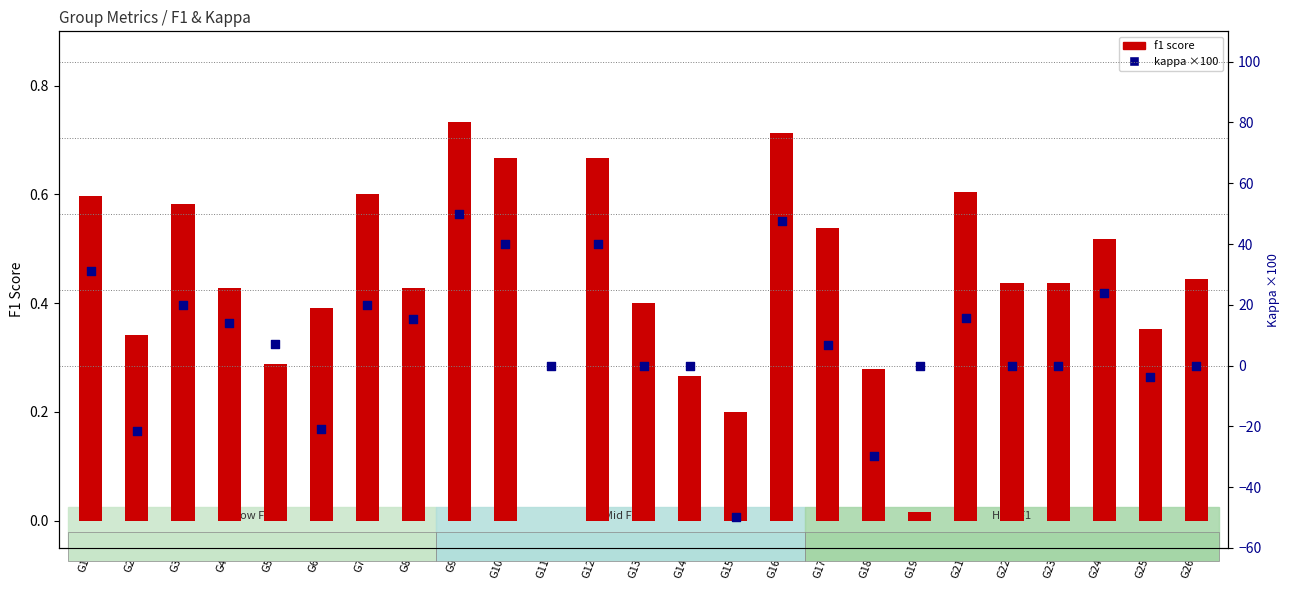

Which series contains the highest Y value?

kappa (scaled)